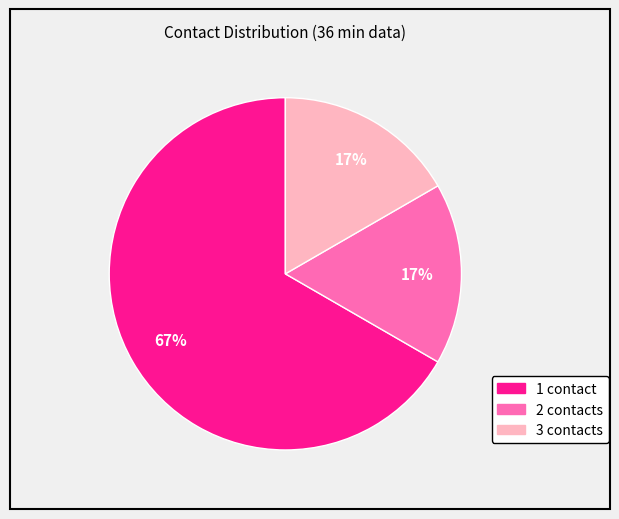

Count the number of slices in the pie.

3